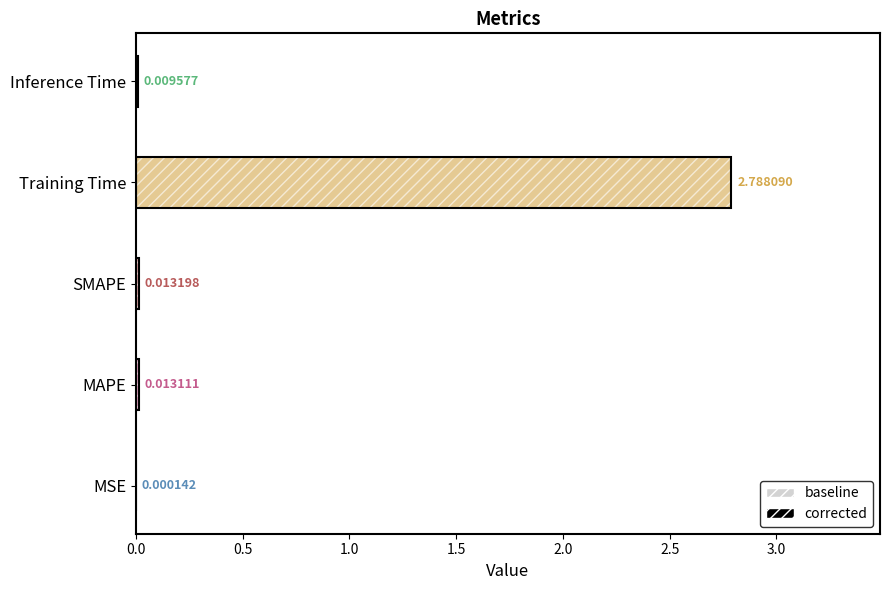

List the labels in order of value, largest first.

Training Time, SMAPE, MAPE, Inference Time, MSE